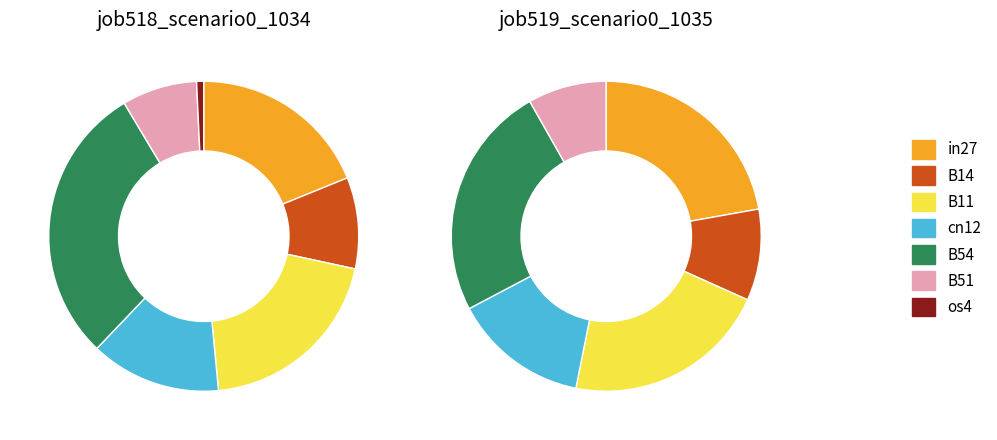

What percentage do in27 and cn12 together represent?

32.5%